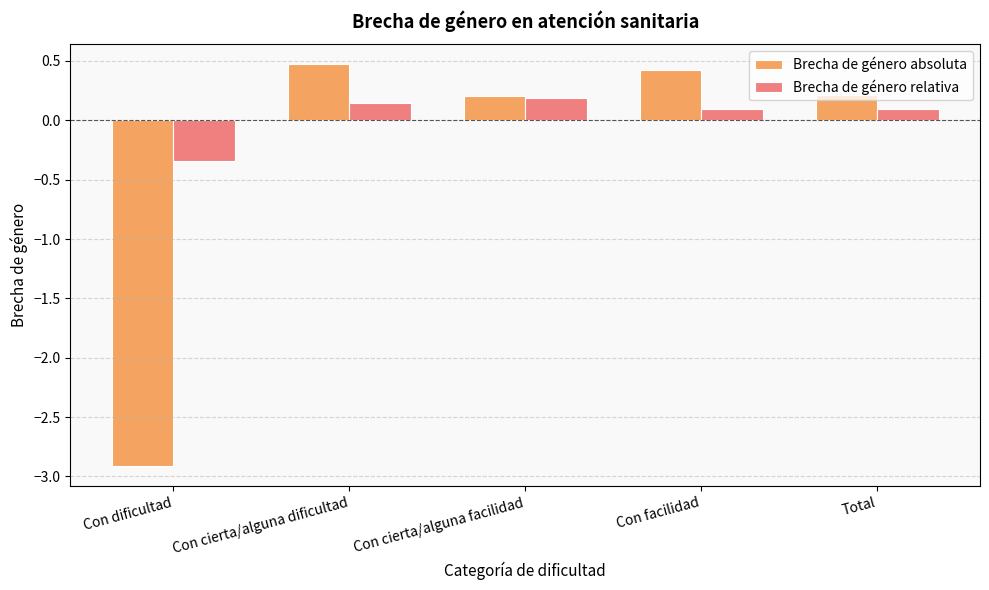

Is it true that Brecha de género relativa equals 0.1 at Con cierta/alguna dificultad?

True